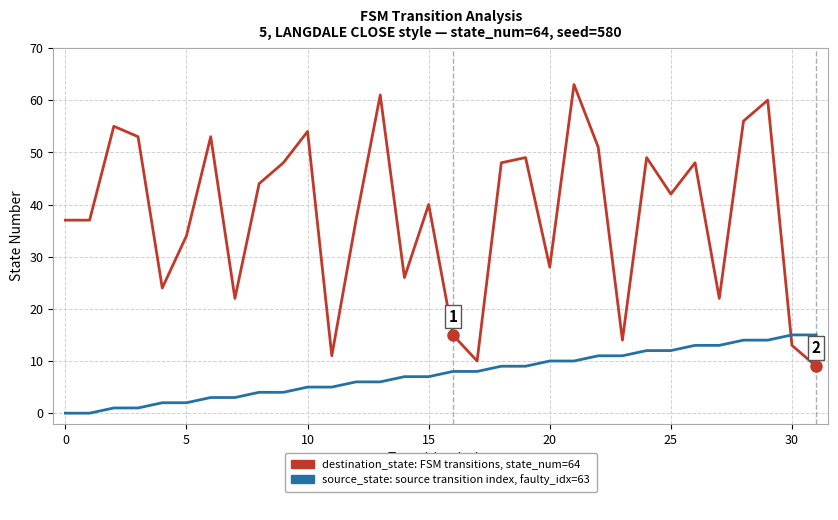

What is the maximum value shown in the chart?

63